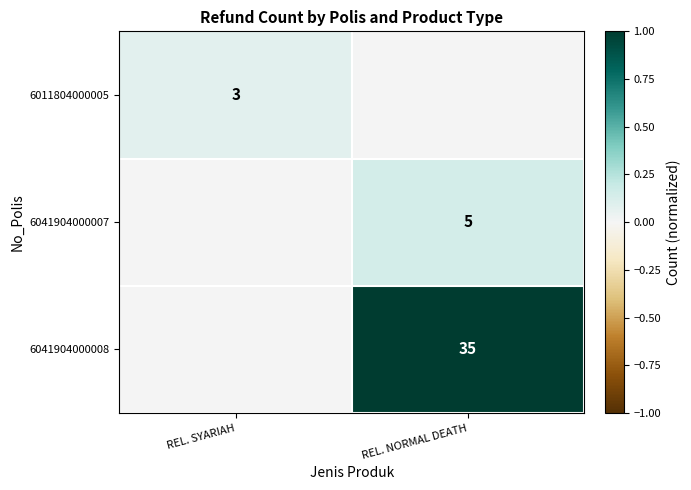

The value of 6041904000008 at REL. NORMAL DEATH is 20. True or false?

False